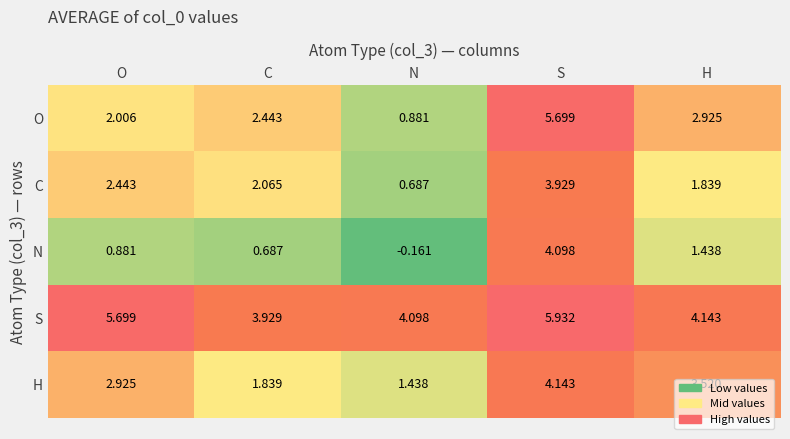

Between O and S, which series saw the biggest shift?

O